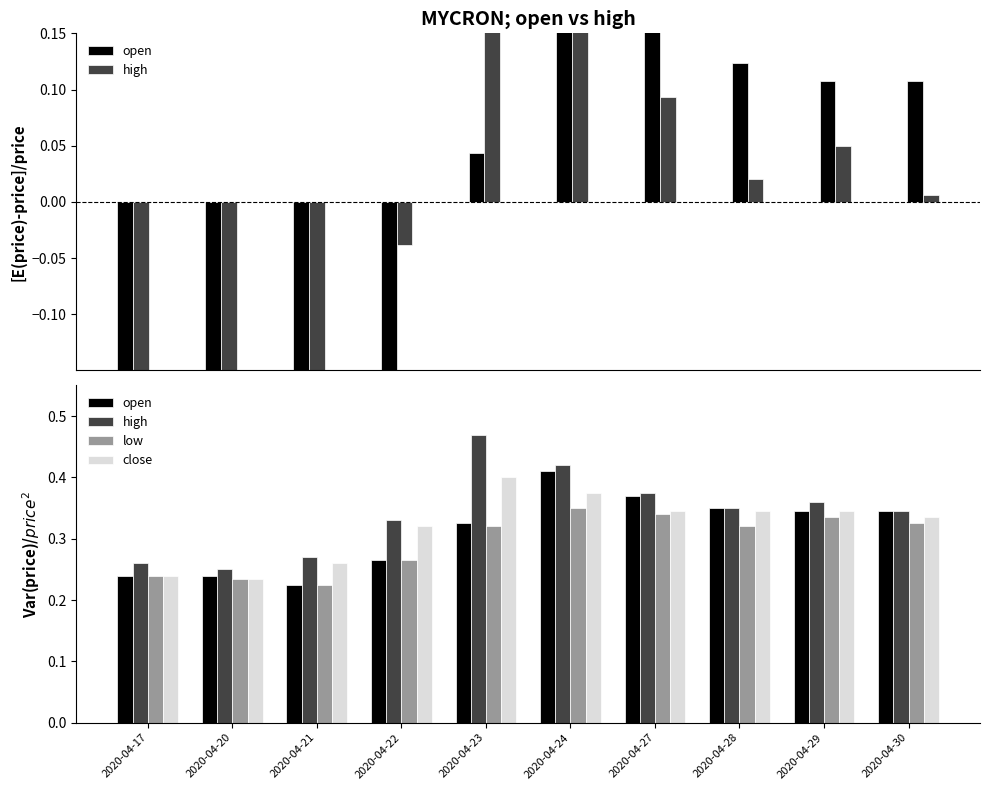

What is the value of the low bar at the 5th from the left?

0.3